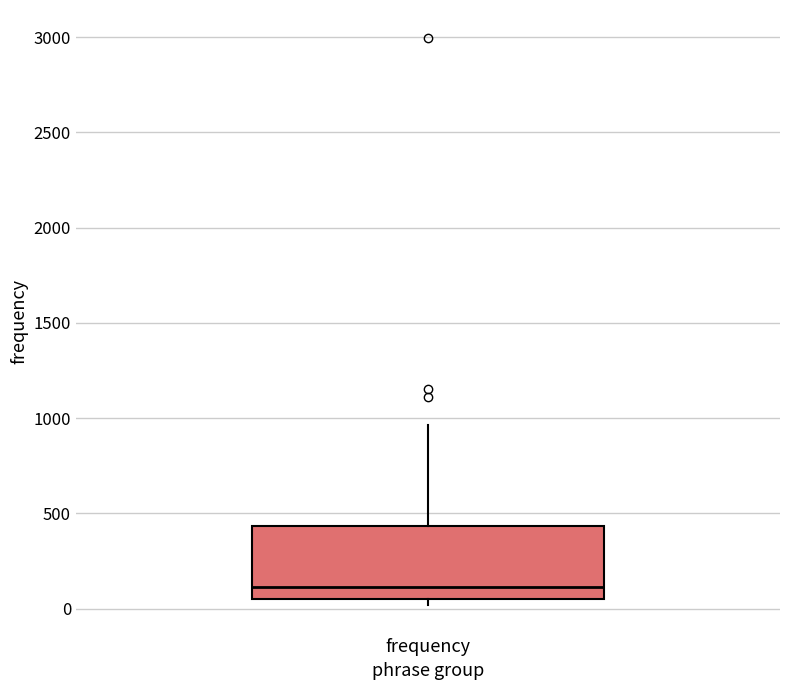

Where is the lower edge of the box for frequency on the y-axis? The values are not printed on the chart, so give them approximately, as read against the axis.

50